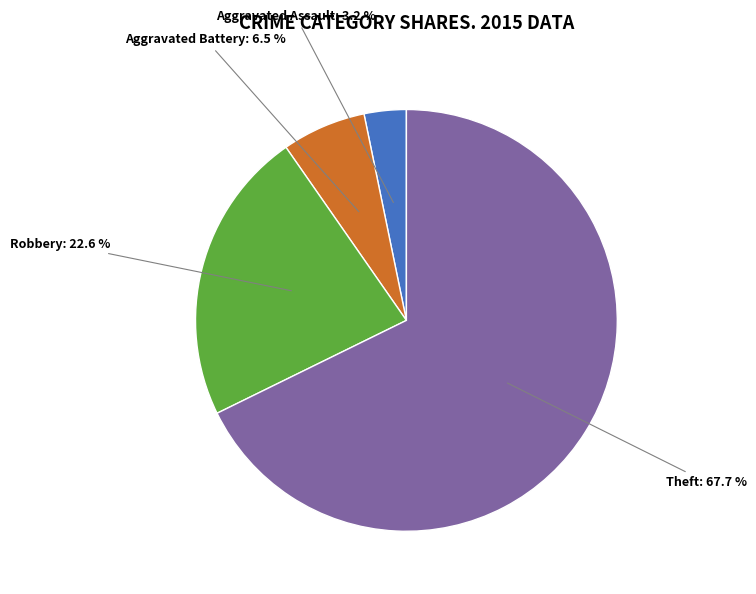

To the nearest percent, what is the average slice percentage?

25%